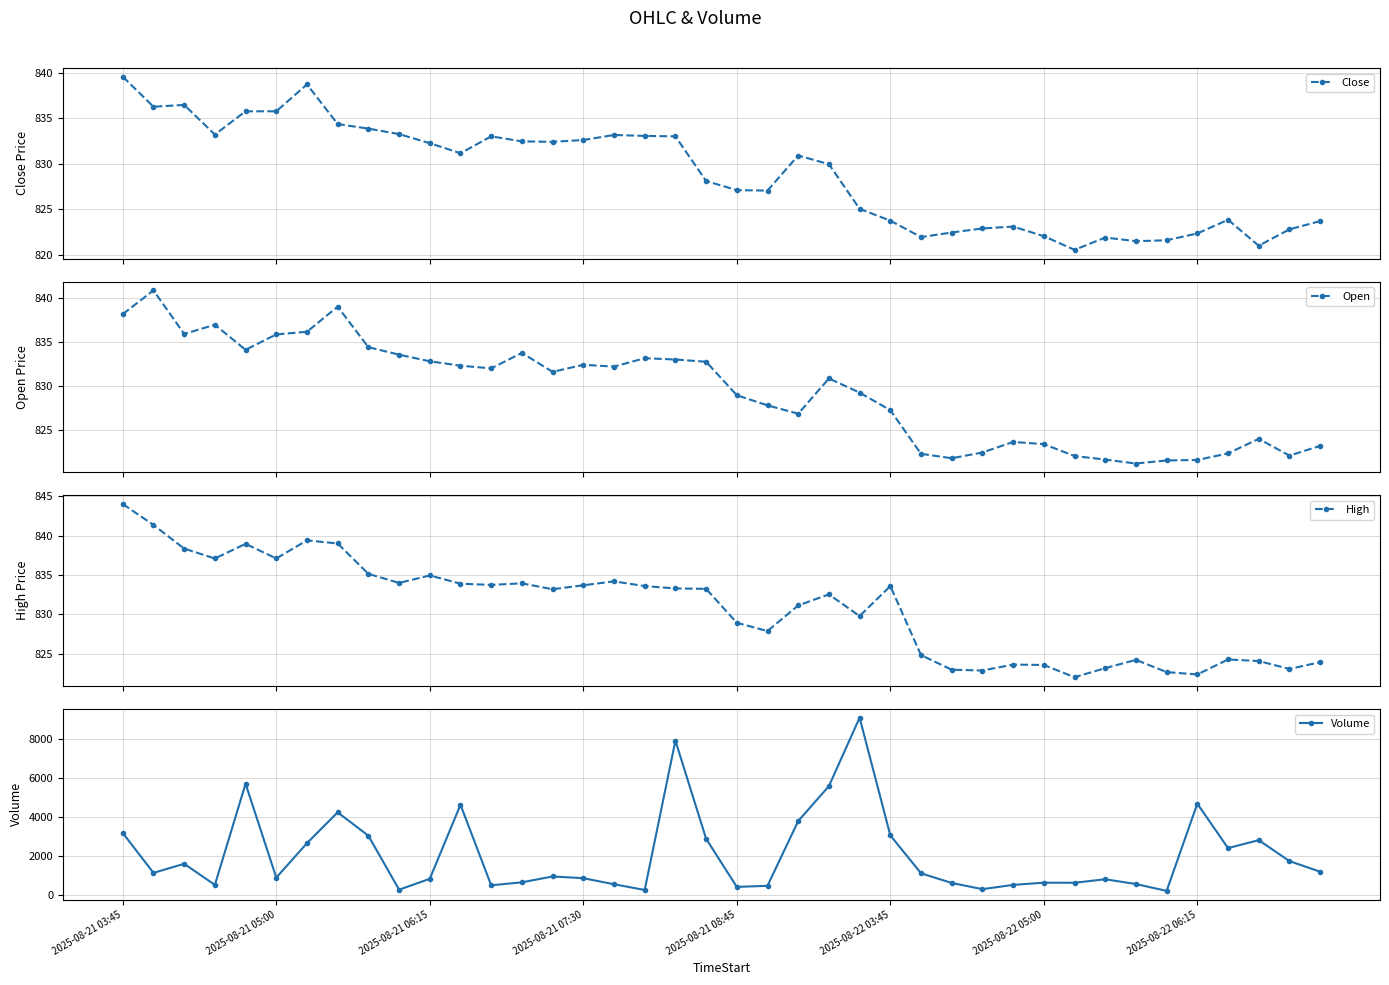

What is the difference between the Close values at 2025-08-21 03:45 and 34?

18.0